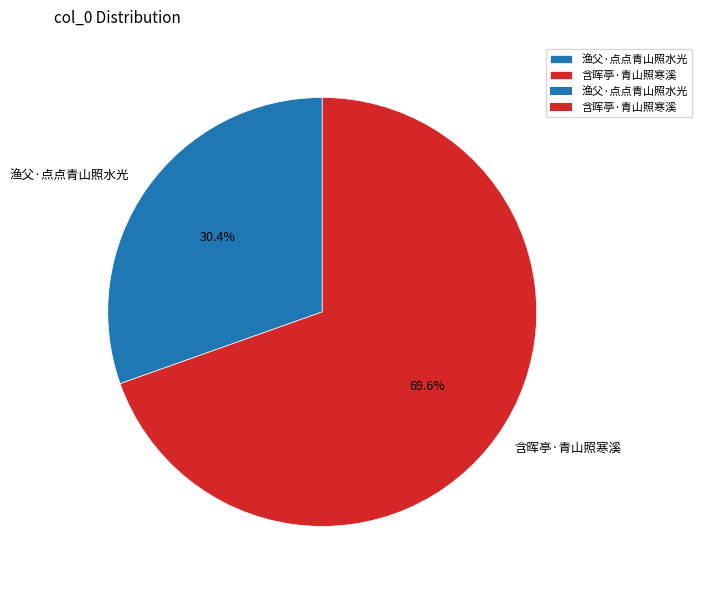

To the nearest percent, what percentage of the pie is 渔父·点点青山照水光?

30%